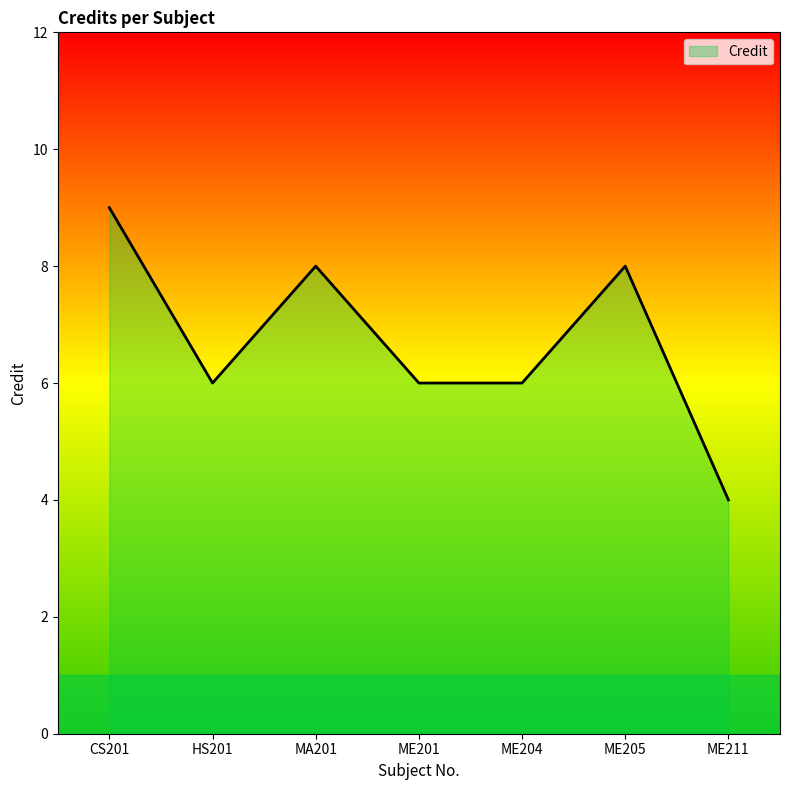

True or false: the data shows 2 at ME201.

False